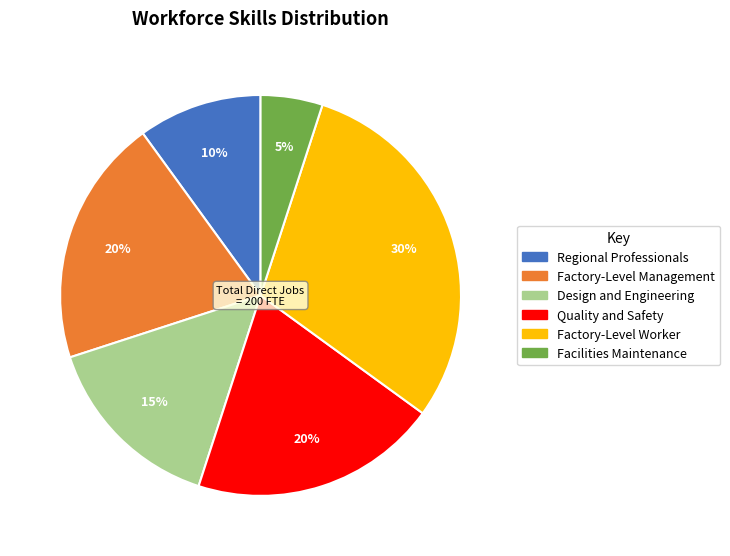

Count the number of slices in the pie.

6